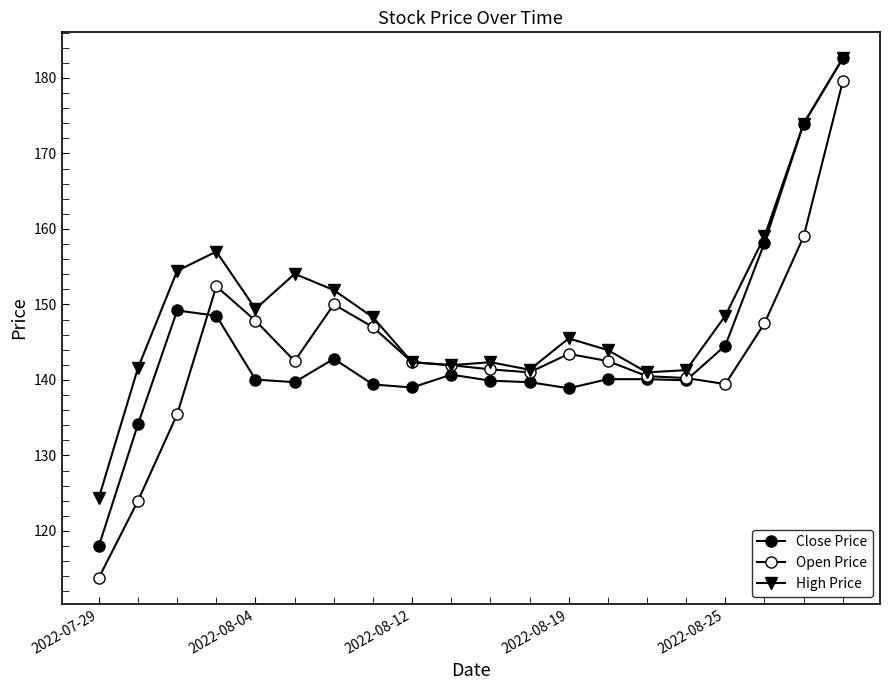

At which category does High Price reach its first local valley?

2022-08-04